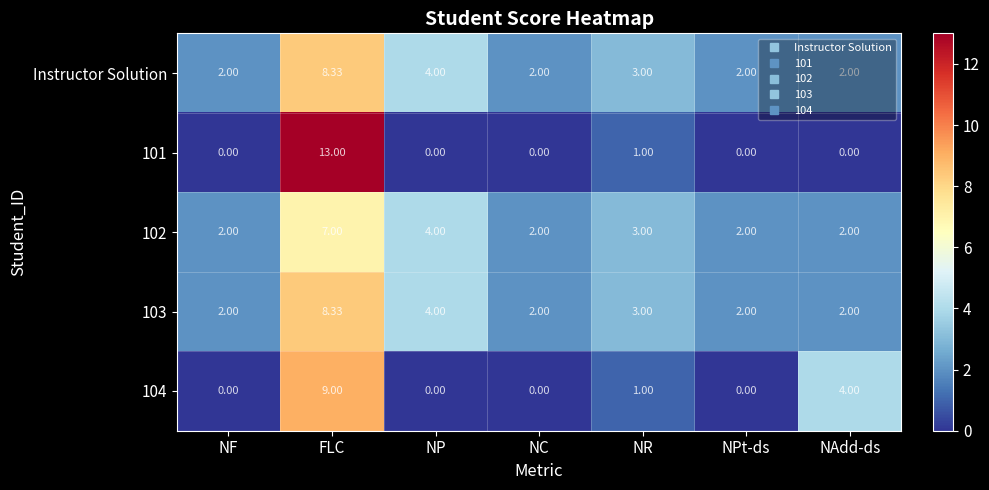

Which category has the highest value across all series?

FLC